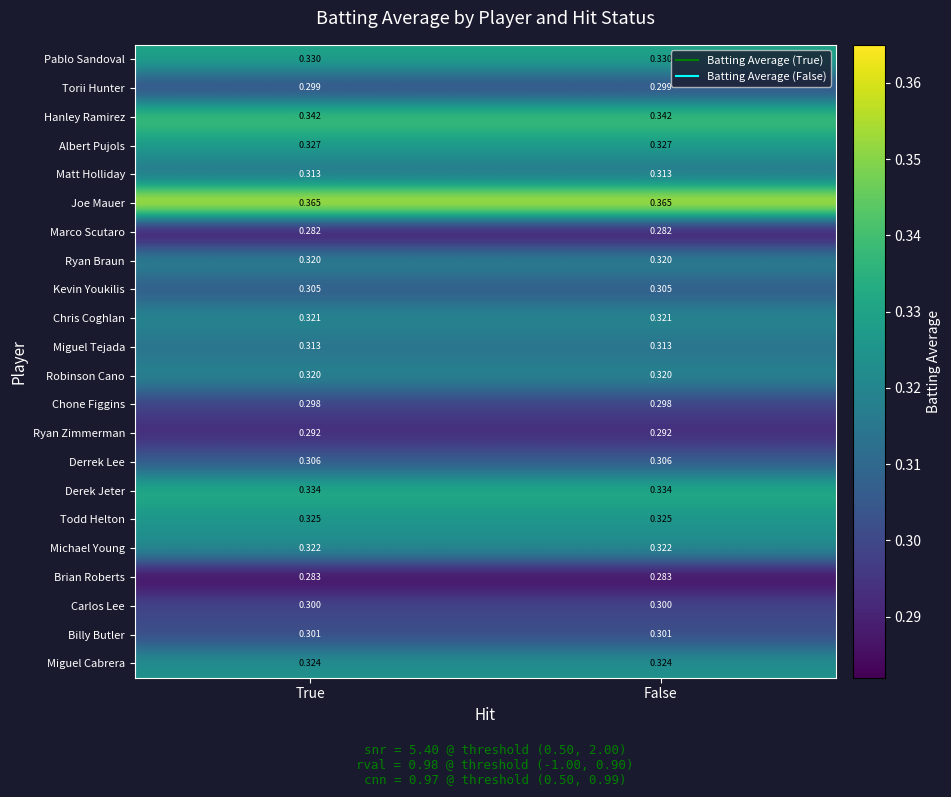

Is the value of Joe Mauer at True greater than the value of Matt Holliday at False?

Yes